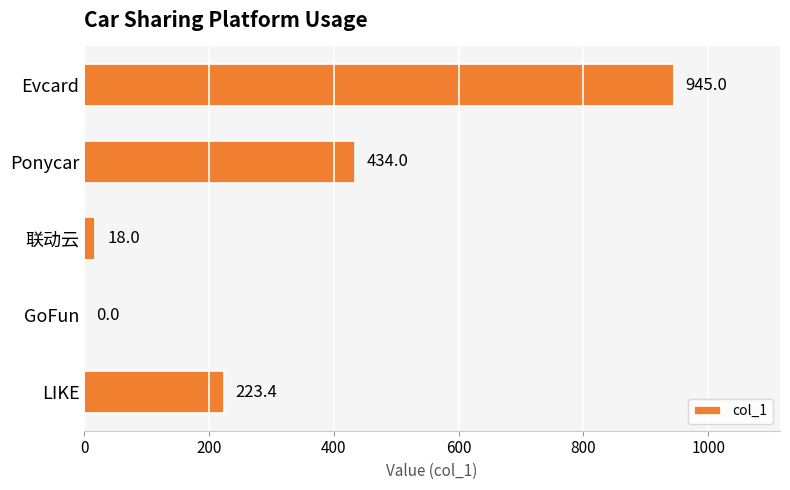

What is the ratio of the value at Ponycar to the value at 联动云?

24.1